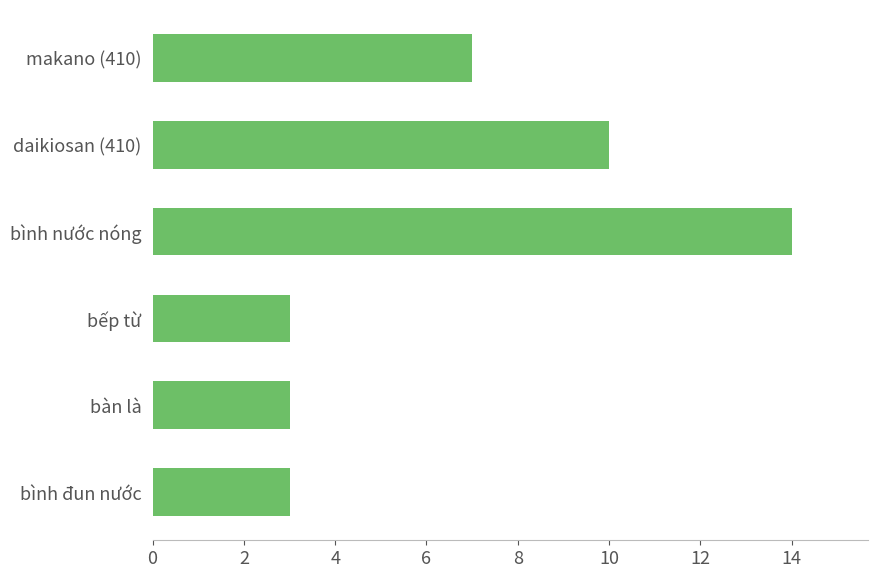

What is the minimum value shown in the chart?

3